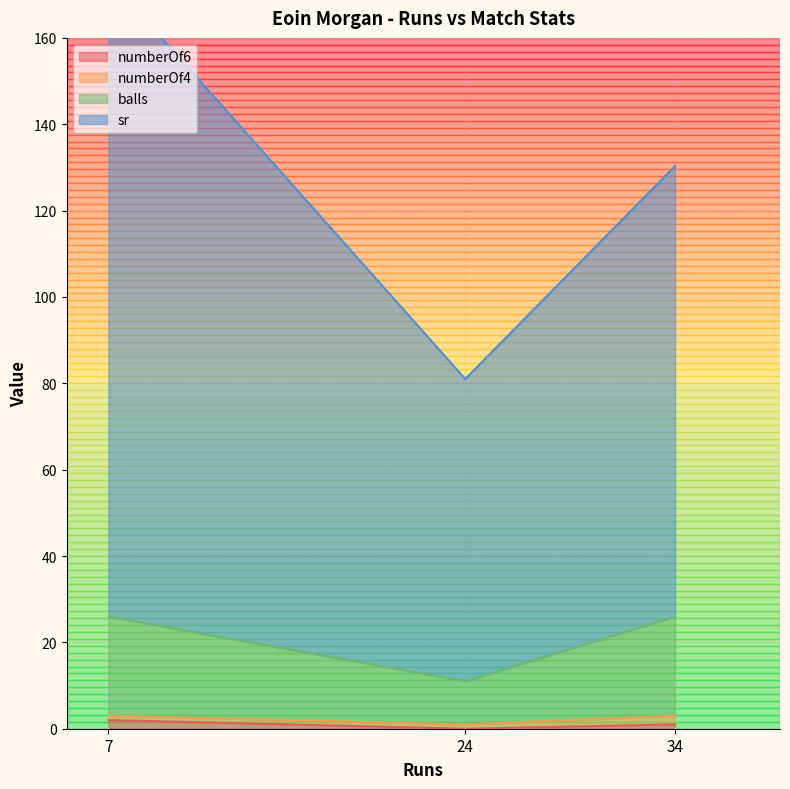

Which series has the largest range (max minus min)?

sr